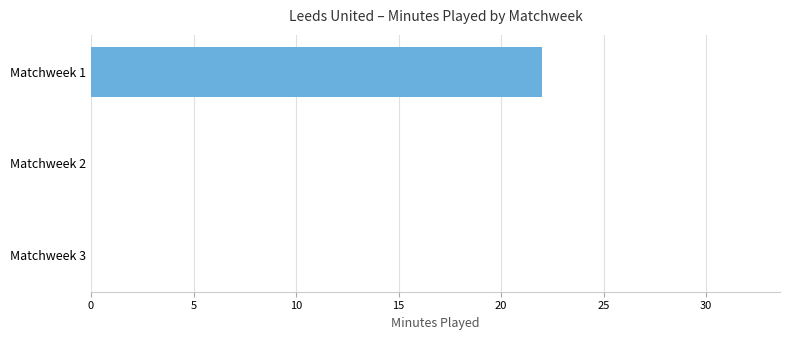

How many series are shown in this chart?

1